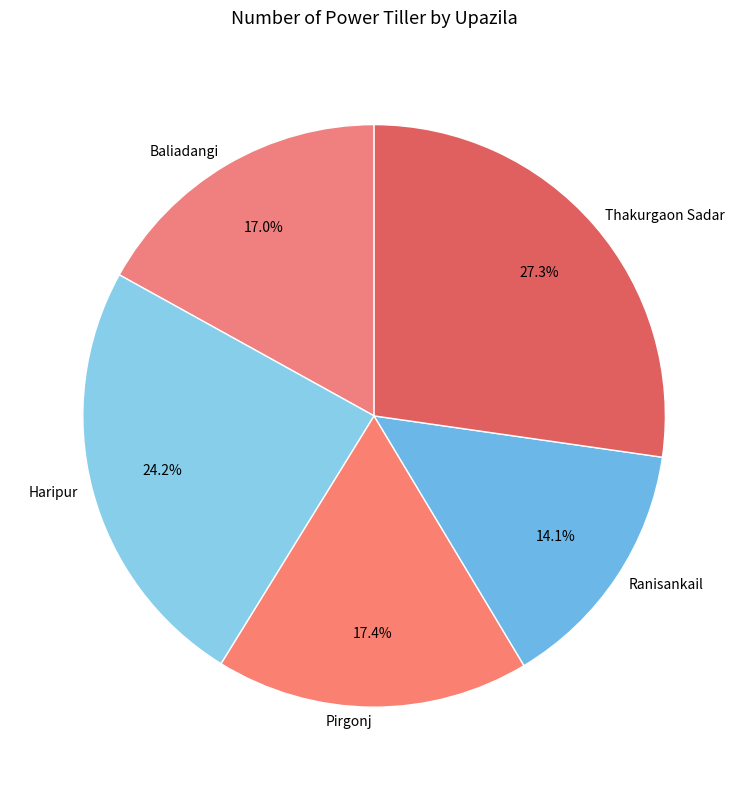

The Haripur slice represents 24% of the pie. True or false?

True